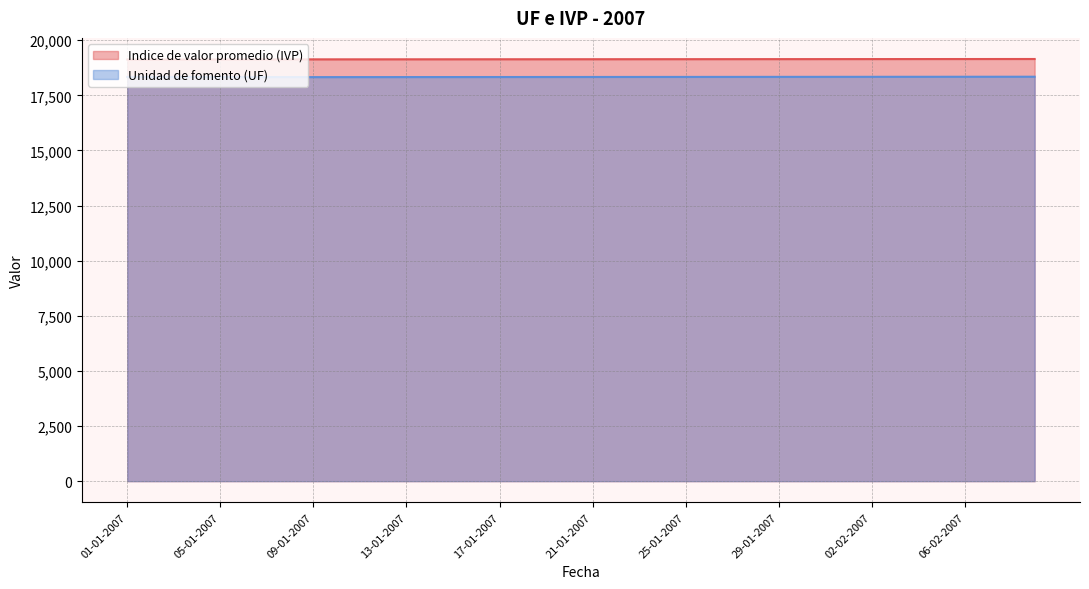

Where is the first local minimum for Unidad de fomento (UF)?

09-01-2007